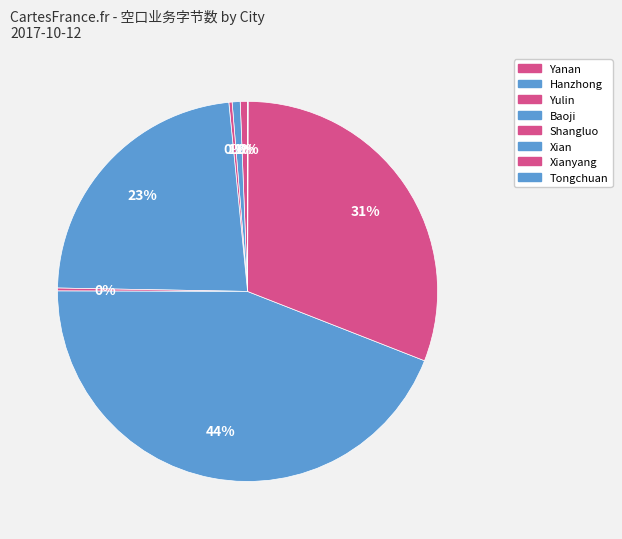

Does Xianyang represent more than half of the total?

No